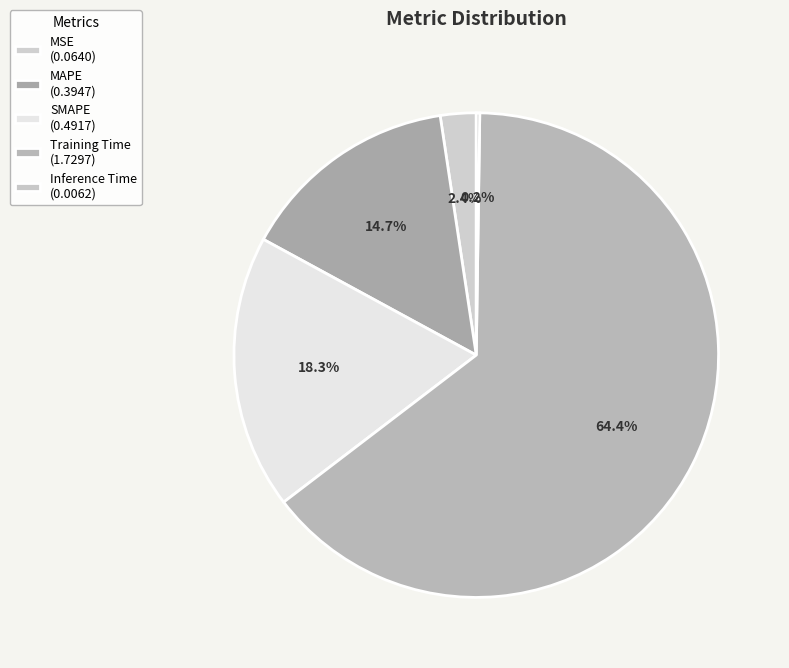

To the nearest percent, what is the difference between the largest and smallest slice percentages?

64%